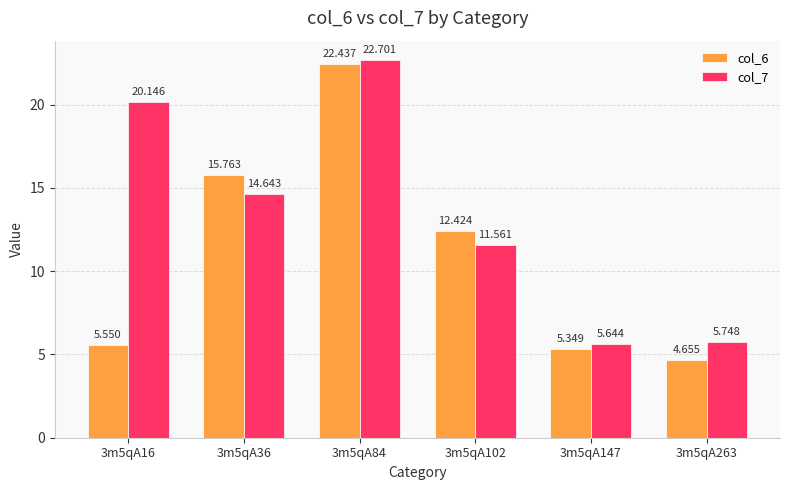

True or false: col_7 has a value of 3.1 at 3m5qA102.

False